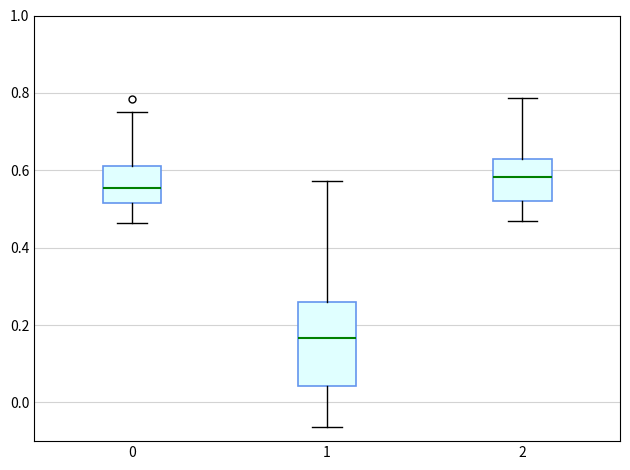

Reading left to right, read every box against the y-axis: the position of its median line, the range the box covers, and the ends of its whiskers. The values are not printed on the chart, so give them approximately, as read against the axis.

0: median 0.56, box 0.52 to 0.62, whiskers 0.46 to 0.76
1: median 0.16, box 0.04 to 0.26, whiskers -0.06 to 0.58
2: median 0.58, box 0.52 to 0.64, whiskers 0.46 to 0.78